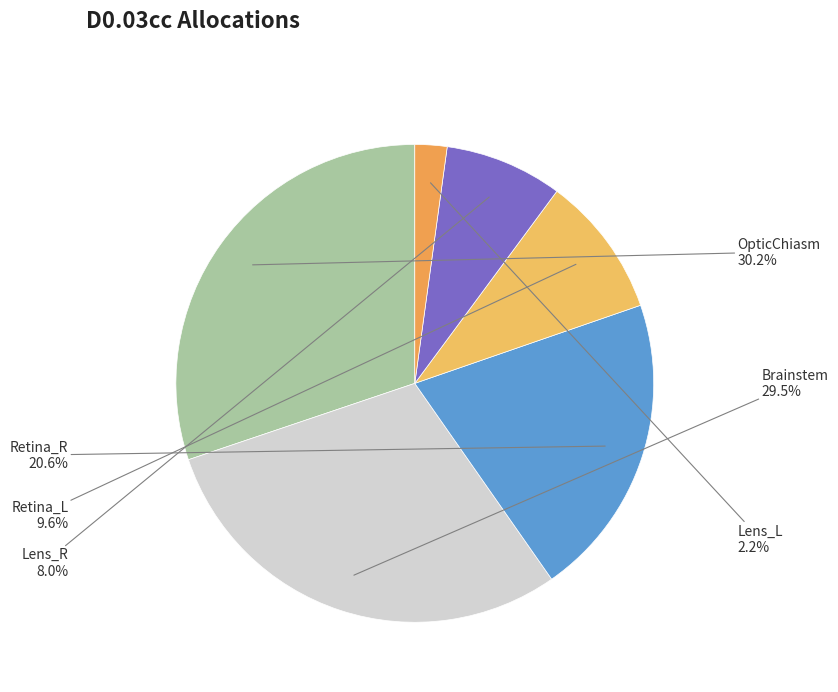

Between Retina_R and Lens_L, which is larger?

Retina_R